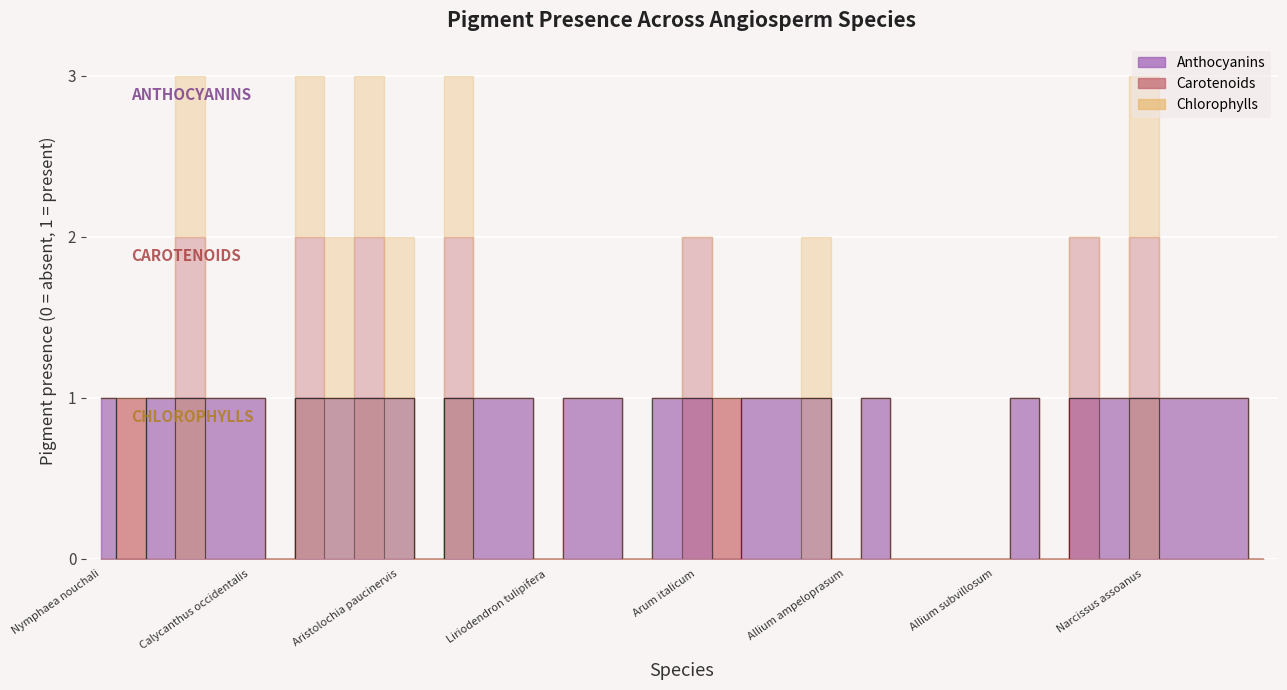

How many lines are shown in the chart?

3